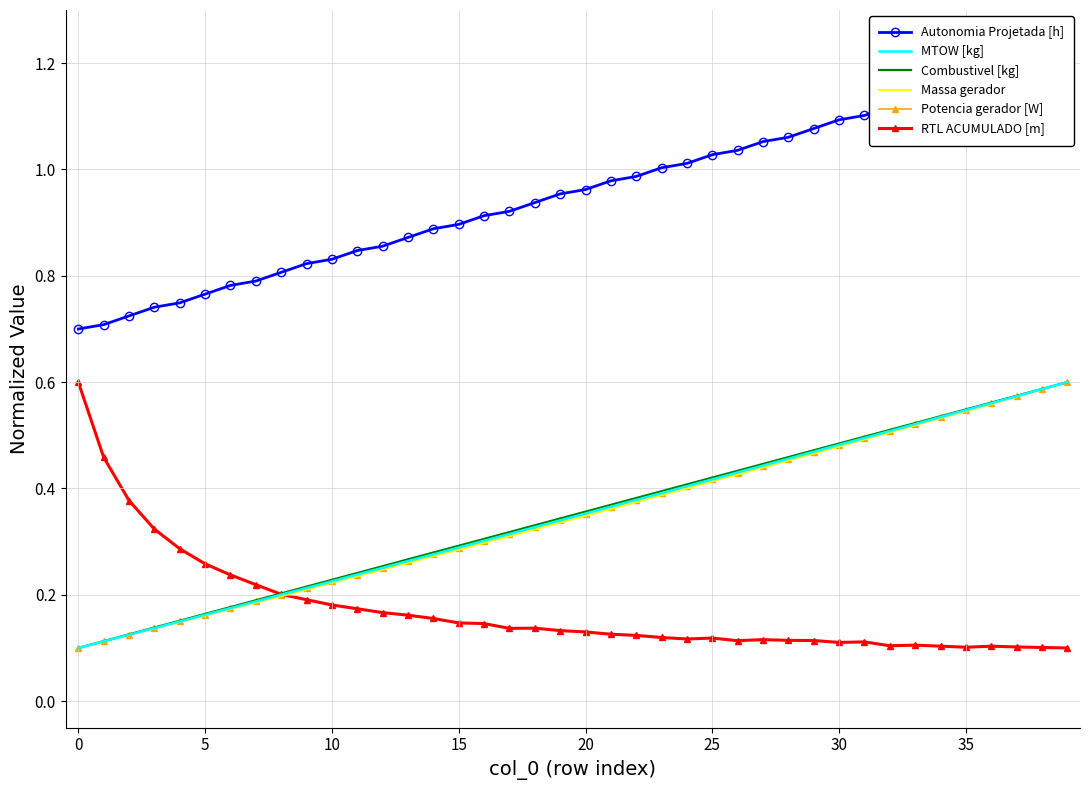

Between 23 and 32, which series saw the biggest shift?

Massa gerador